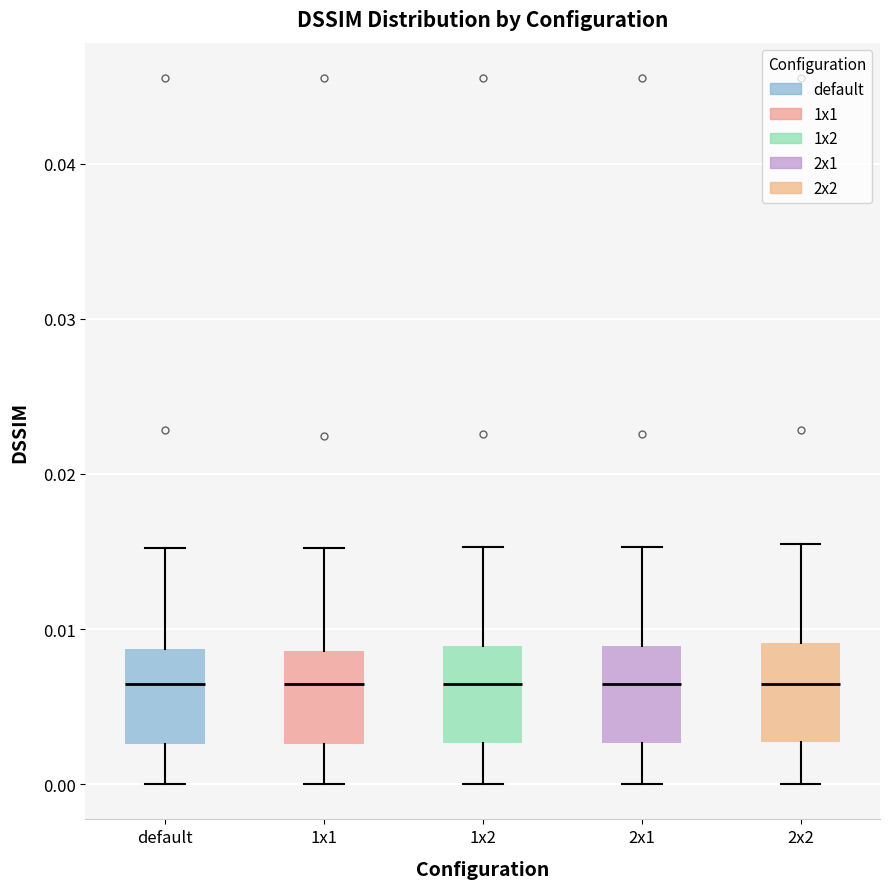

Reading left to right, read every box against the y-axis: the position of its median line, the range the box covers, and the ends of its whiskers. The values are not printed on the chart, so give them approximately, as read against the axis.

default: median 0.006, box 0.003 to 0.009, whiskers 0.000 to 0.015
1x1: median 0.006, box 0.003 to 0.009, whiskers 0.000 to 0.015
1x2: median 0.006, box 0.003 to 0.009, whiskers 0.000 to 0.015
2x1: median 0.006, box 0.003 to 0.009, whiskers 0.000 to 0.015
2x2: median 0.006, box 0.003 to 0.009, whiskers 0.000 to 0.016